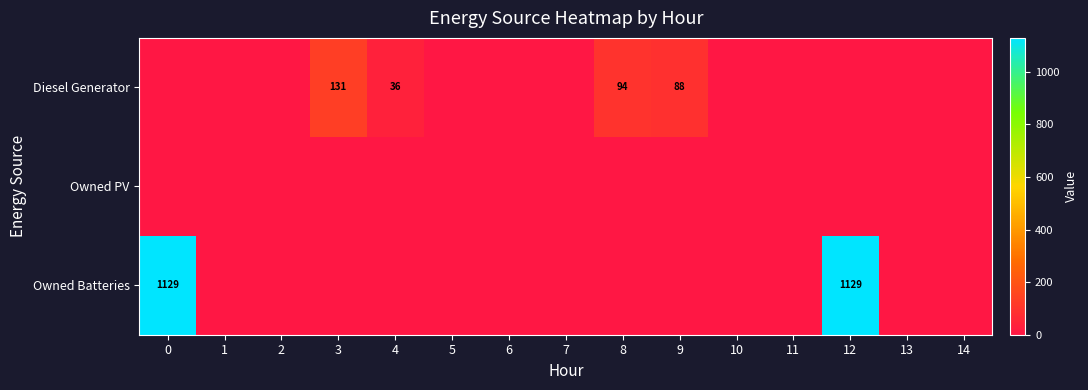

At how many categories does at least one series exceed 23?

6